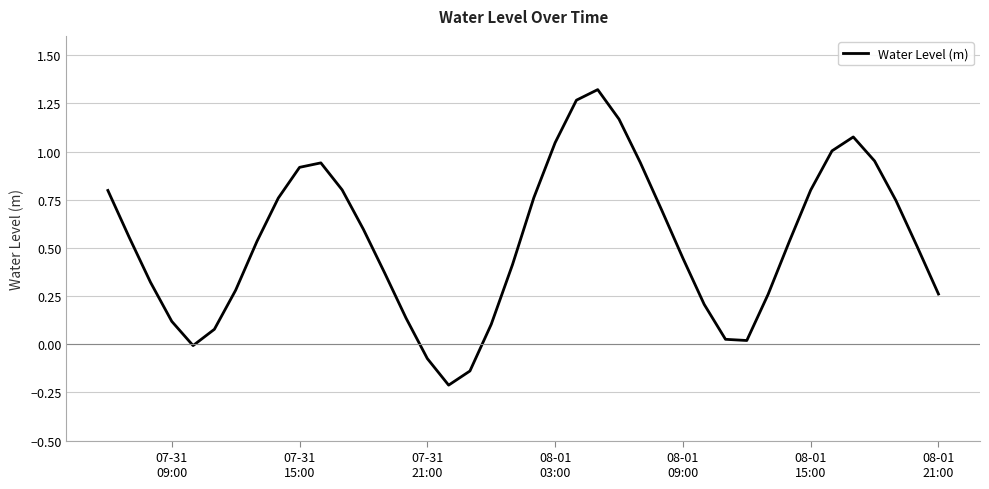

What is the difference between the maximum and minimum values?

1.5